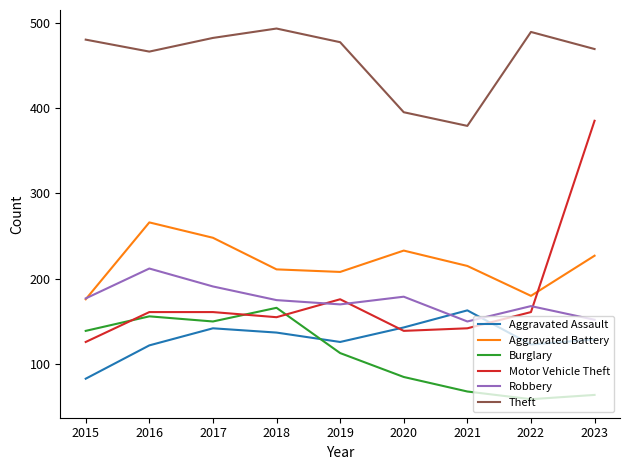

What is the minimum value for Motor Vehicle Theft?

126